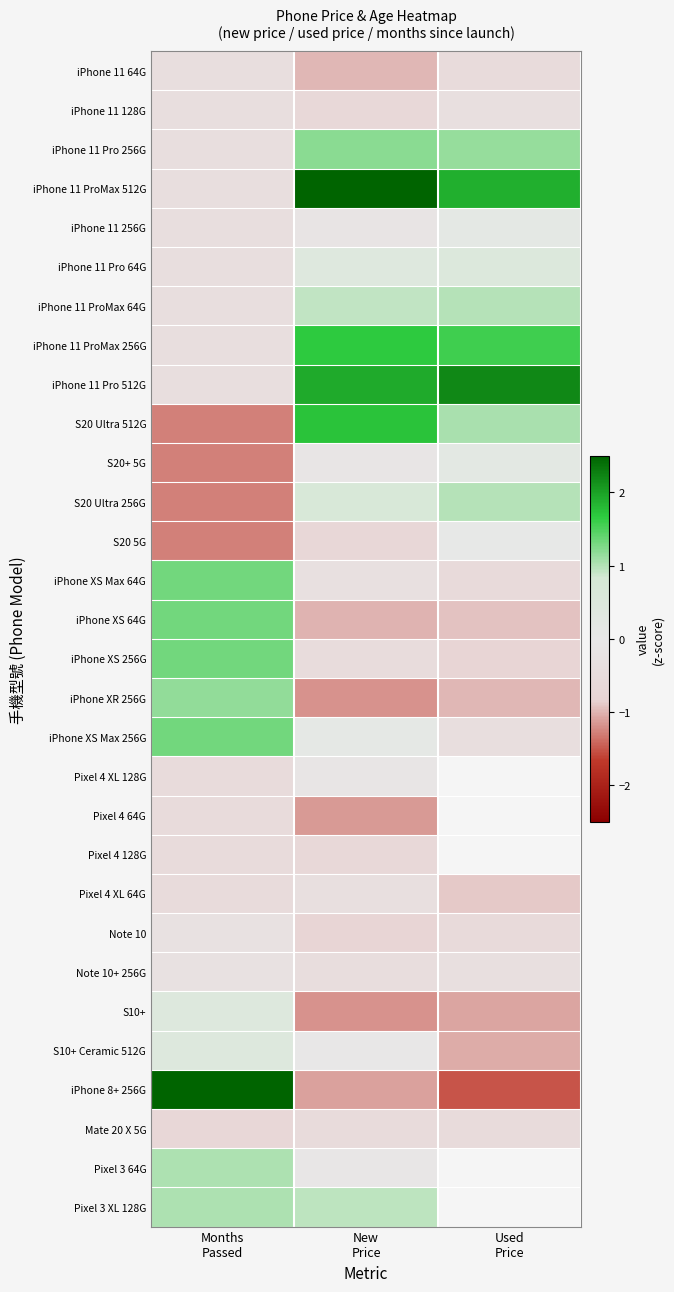

Which series has the largest total across all categories?

iPhone 11 ProMax 512G